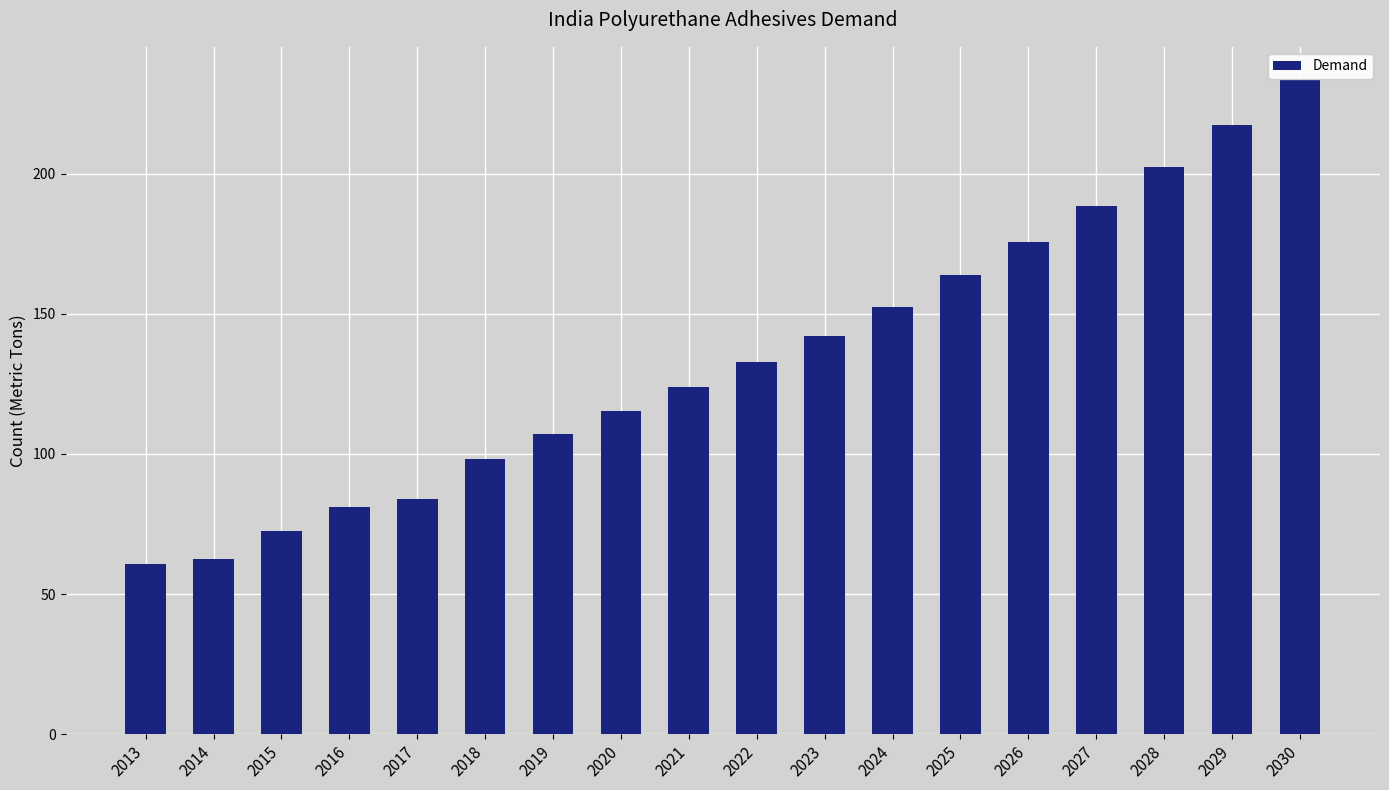

How many values are below 132?

9